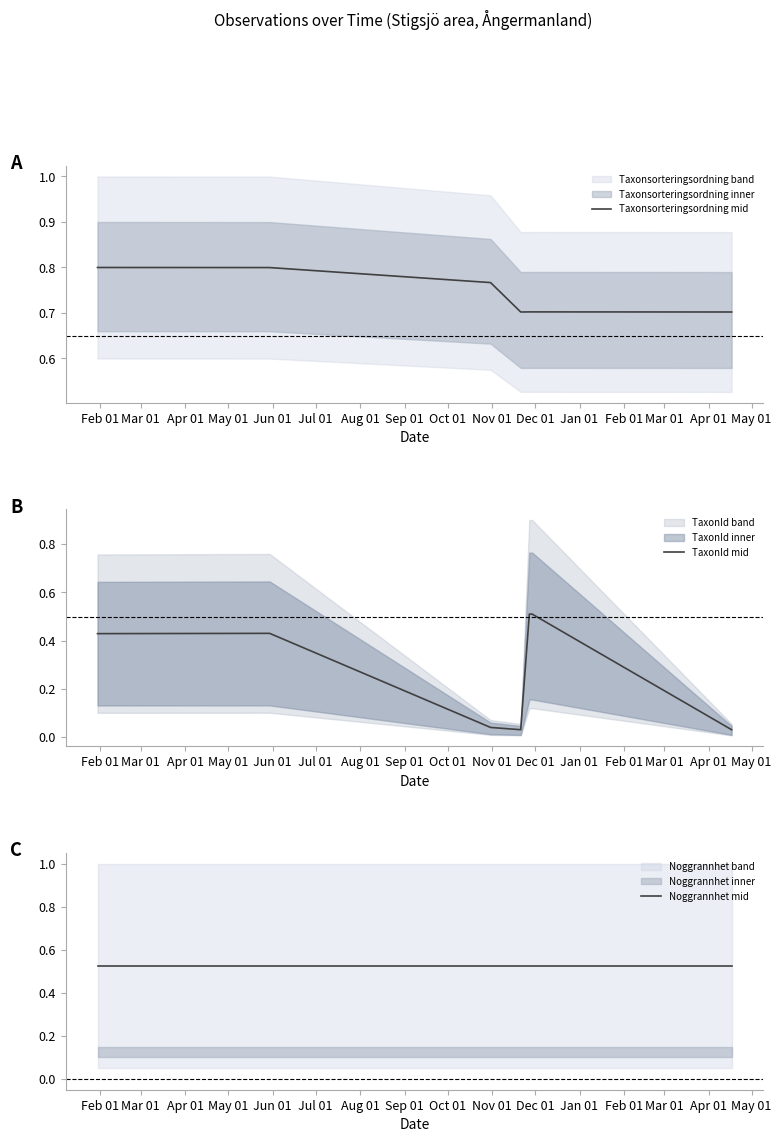

Which series changed the most between Jul 01 and Aug 01?

TaxonId mid